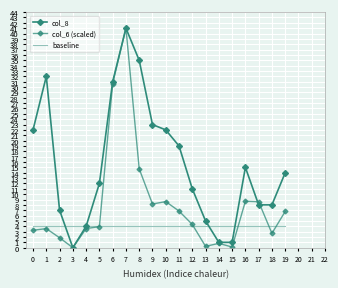

True or false: col_8 has more than 2 interior local peaks.

True